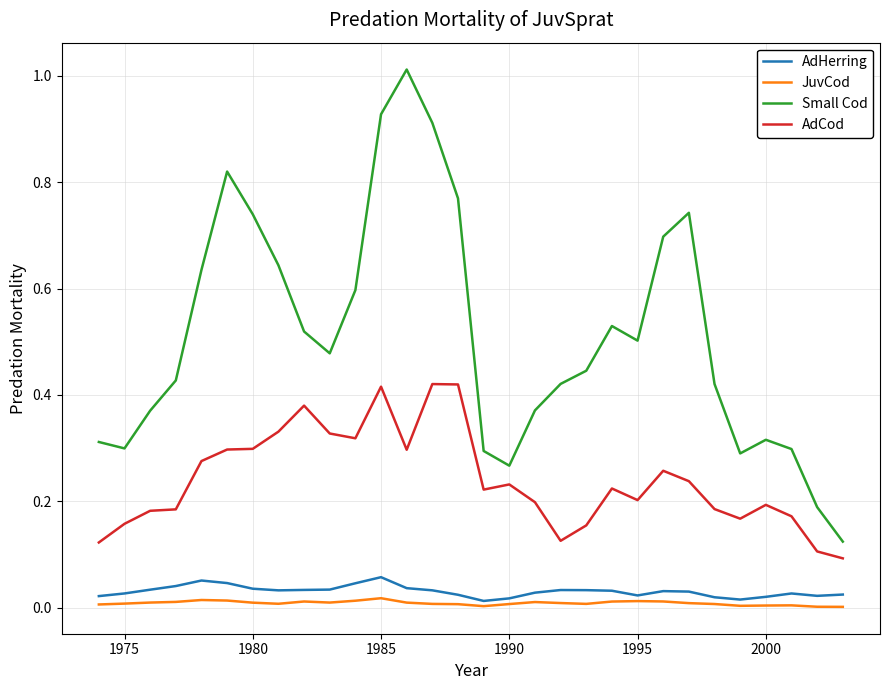

Which series has the widest spread of values?

Small Cod